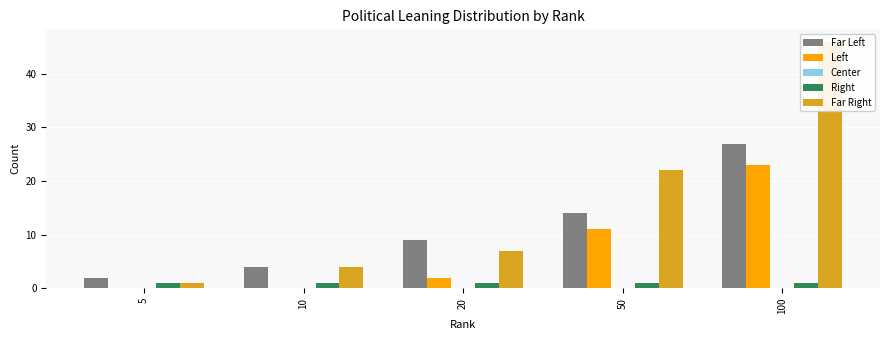

What is the spread (max minus min) of values at 10?

4